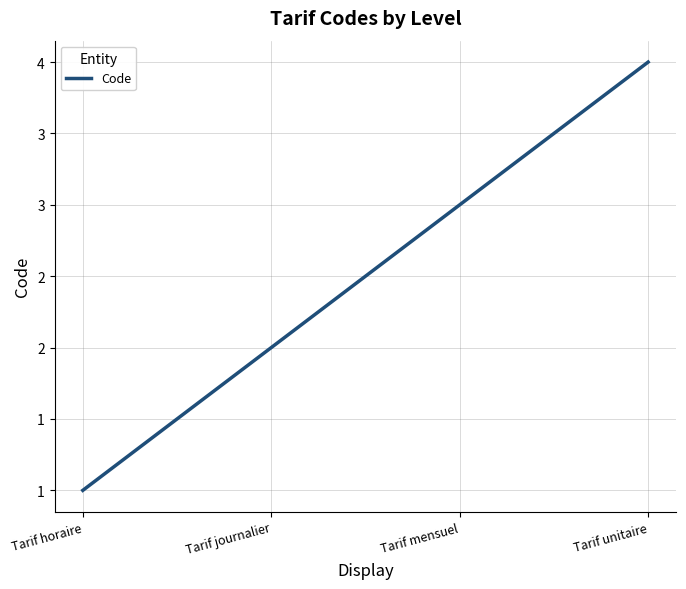

Does the chart have visible grid lines?

Yes